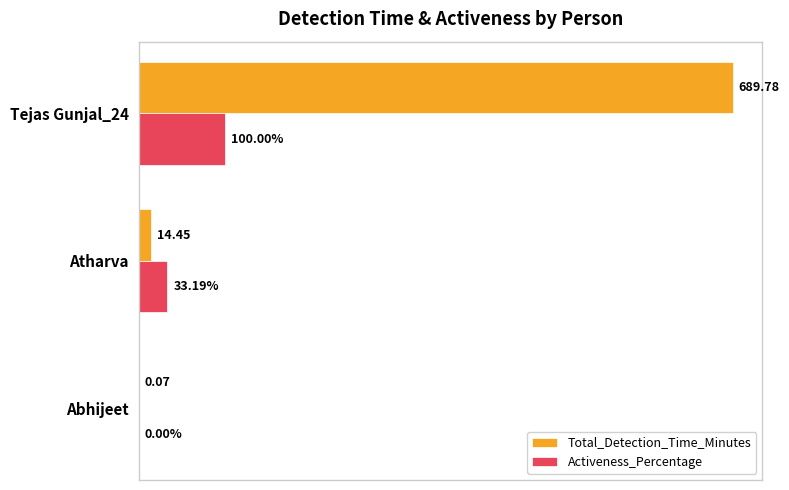

Which series changed the most between Atharva and Tejas Gunjal_24?

Total_Detection_Time_Minutes